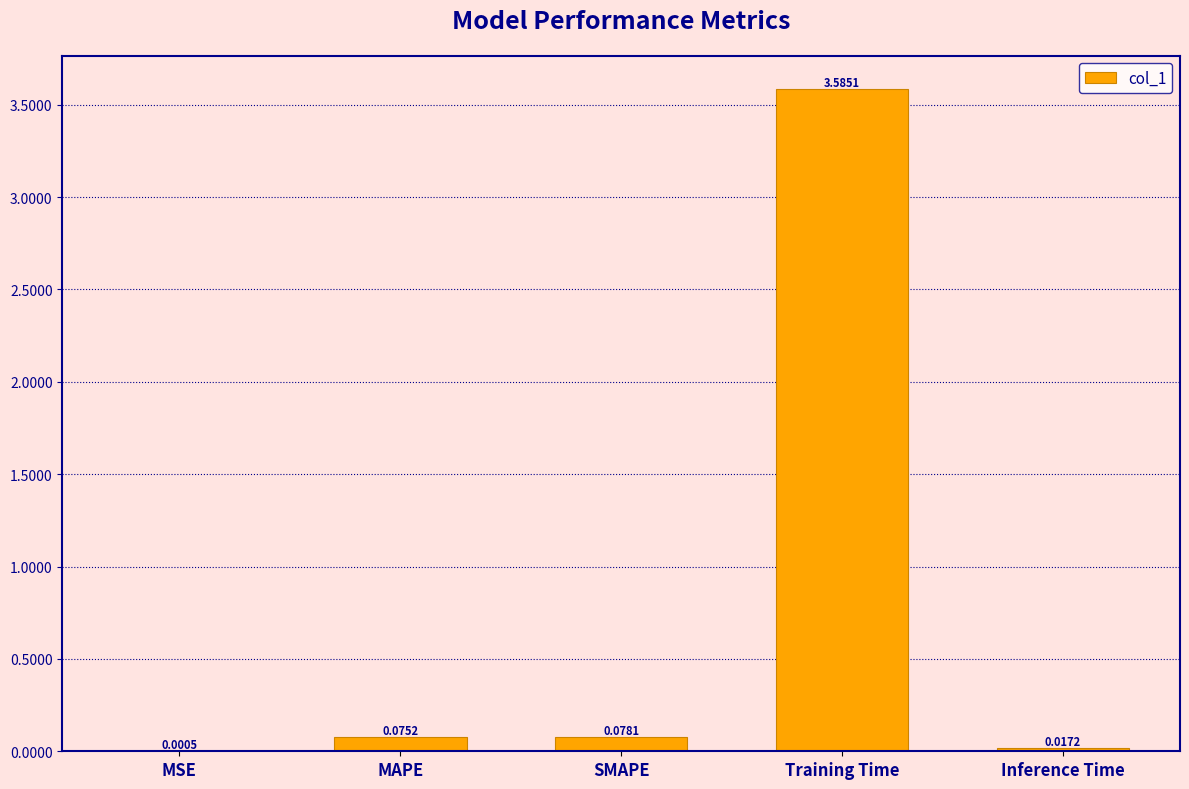

What is the change in value from Training Time to Inference Time?

-3.6